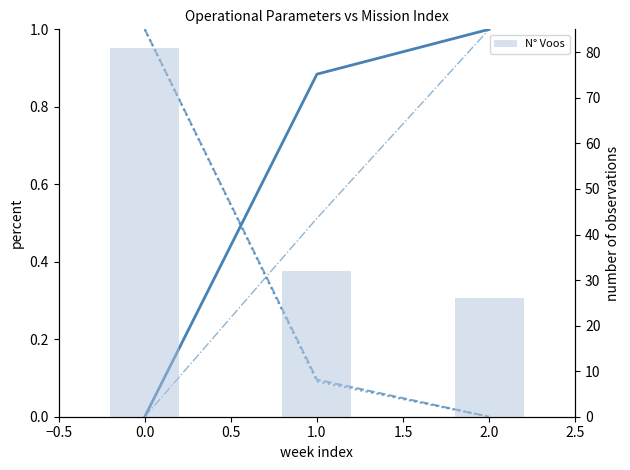

Which series has the largest range (max minus min)?

N° Voos